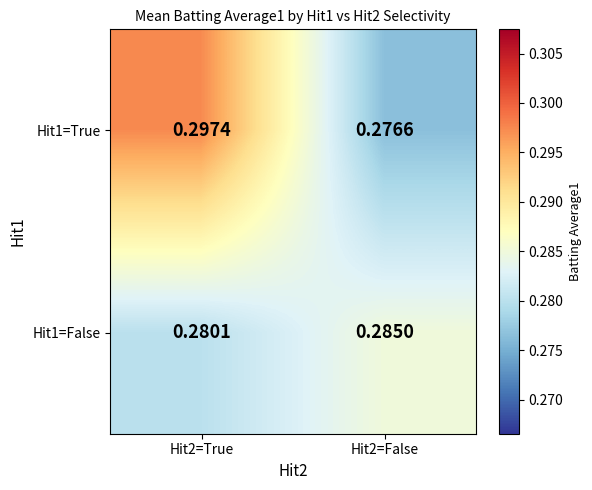

Count the number of categories in the chart.

2